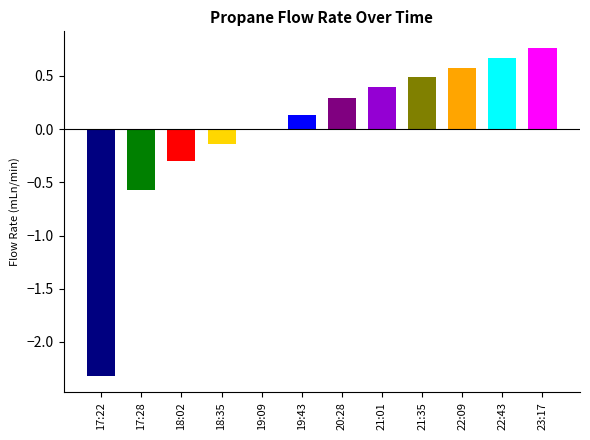

Count the number of categories in the chart.

12